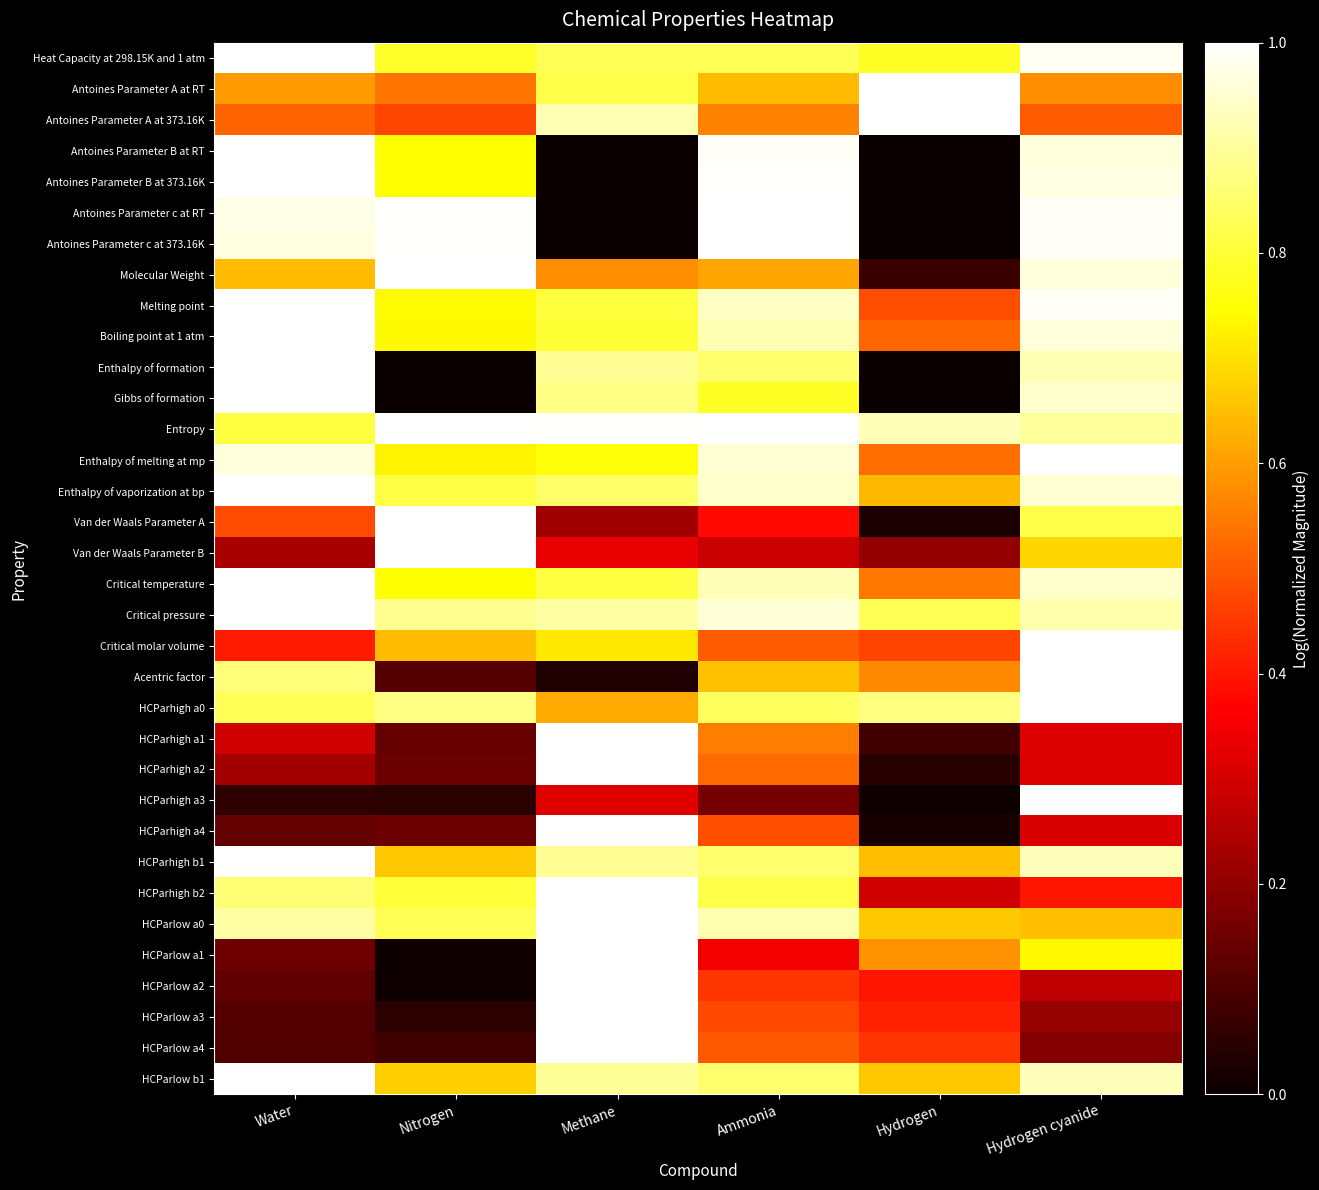

Between Water and Hydrogen cyanide, which series saw the biggest shift?

HCParhigh a3